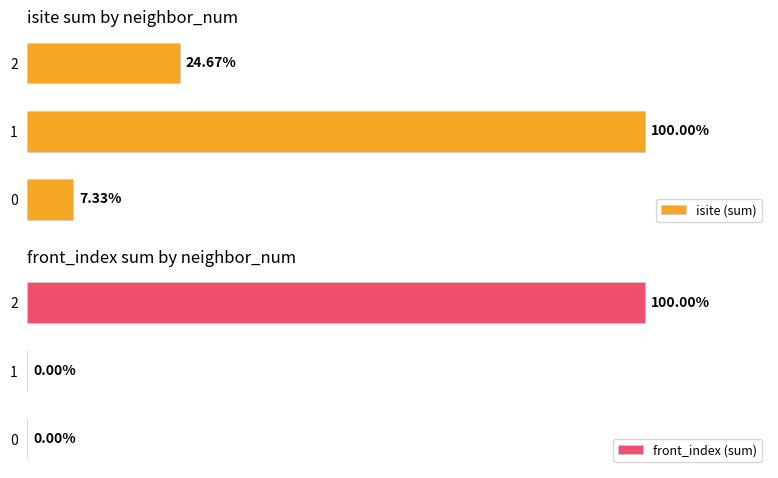

The value of isite (sum) at 1 is 100.0. True or false?

True